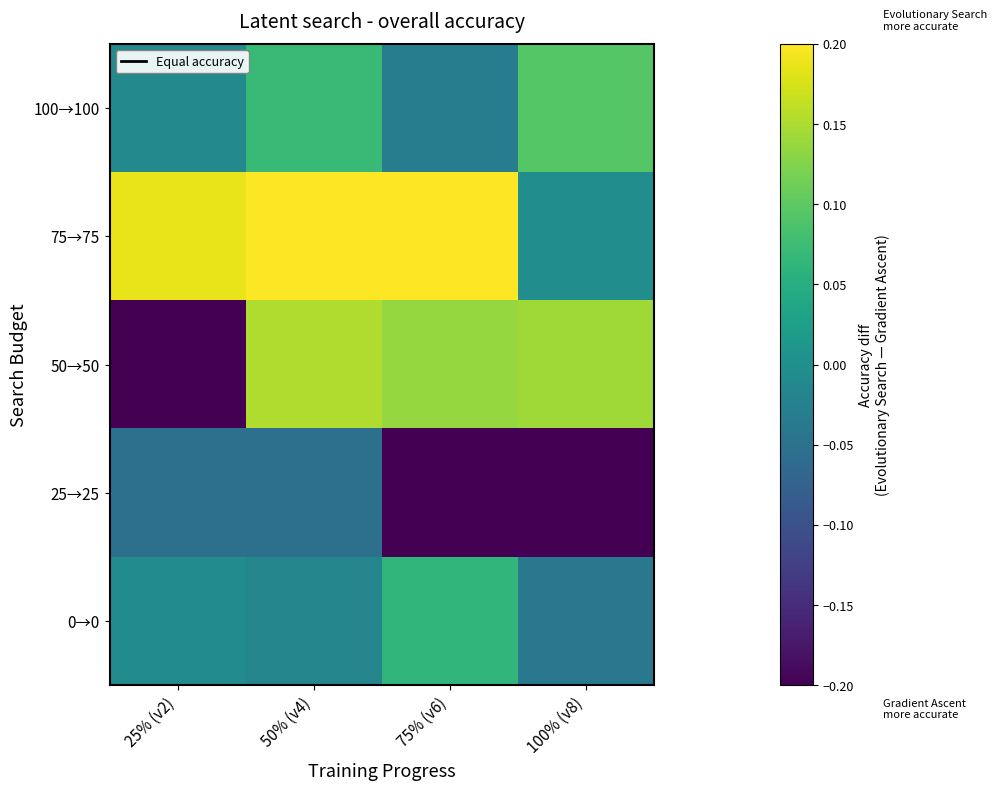

Rank the series at 100% (v8) from highest to lowest value.

50→50, 100→100, 75→75, 0→0, 25→25